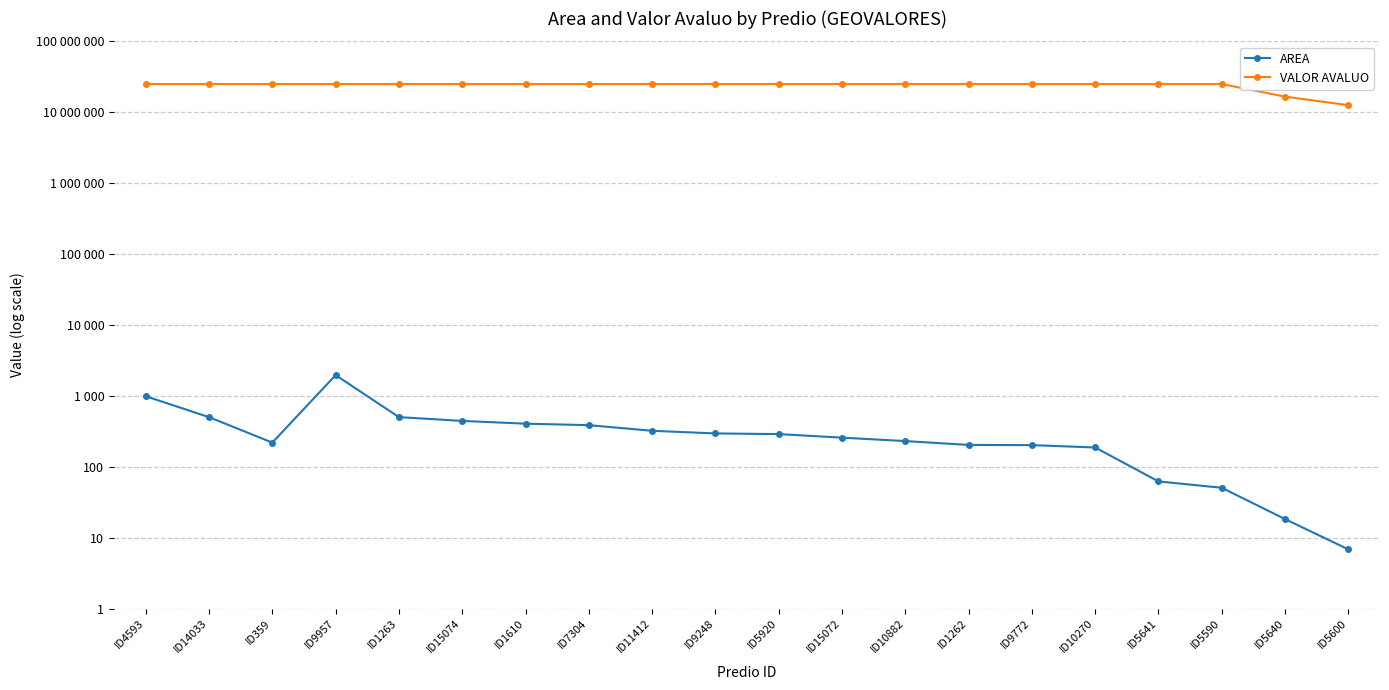

Which has a higher value, ID4593 or ID5920?

ID4593